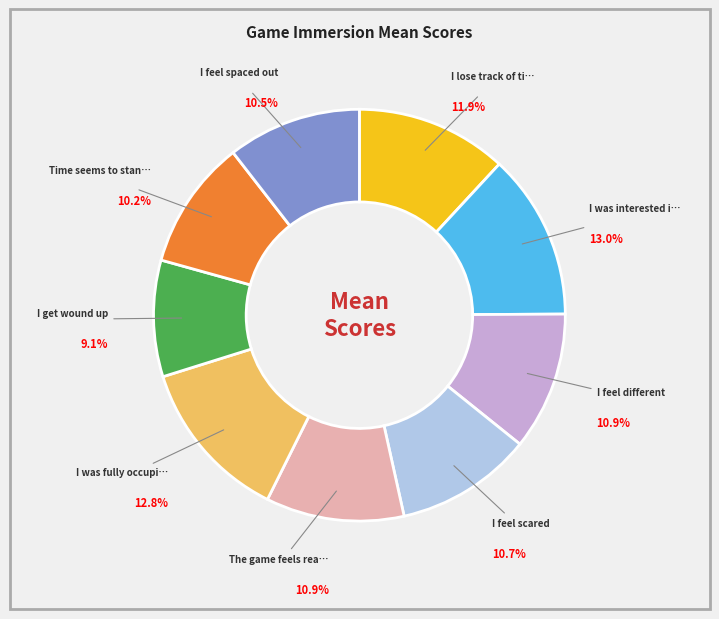

Is there any slice that represents more than half of the pie?

No